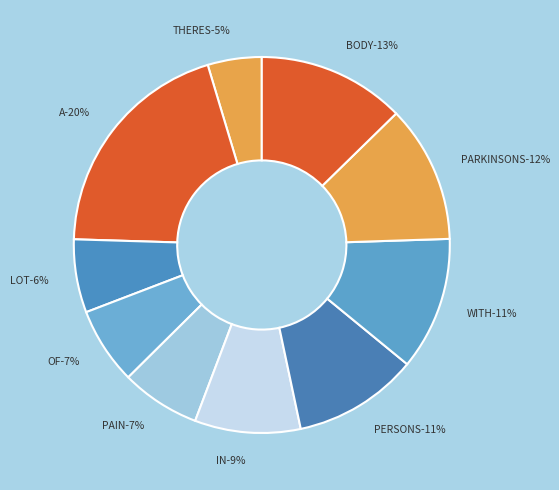

Does PARKINSONS represent more than half of the total?

No